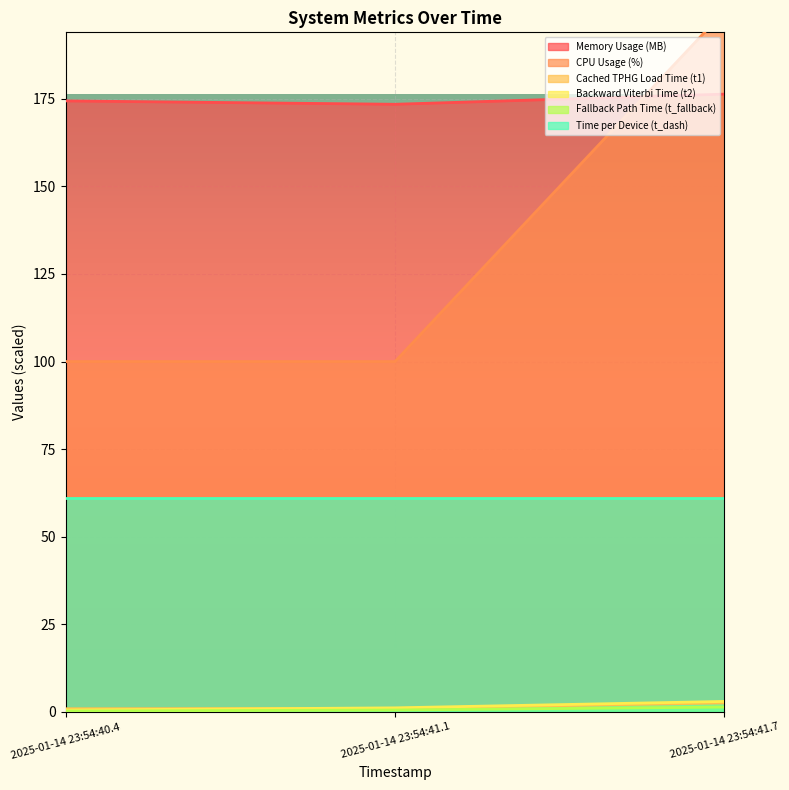

What position from the right is 2025-01-14 23:54:40.4?

3